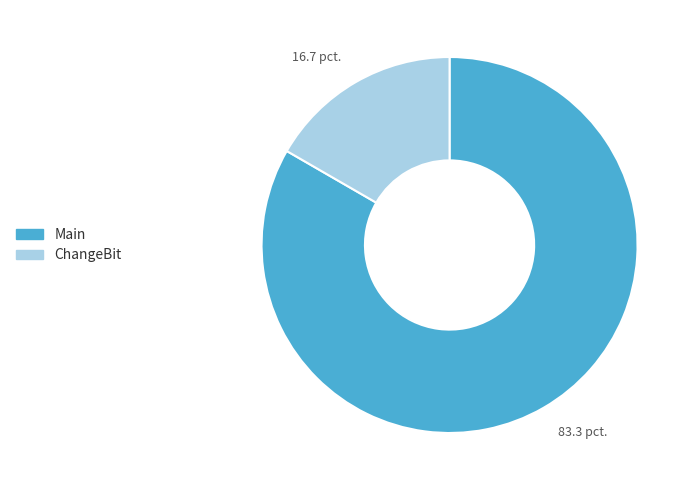

Rank the categories by value from lowest to highest.

ChangeBit, Main